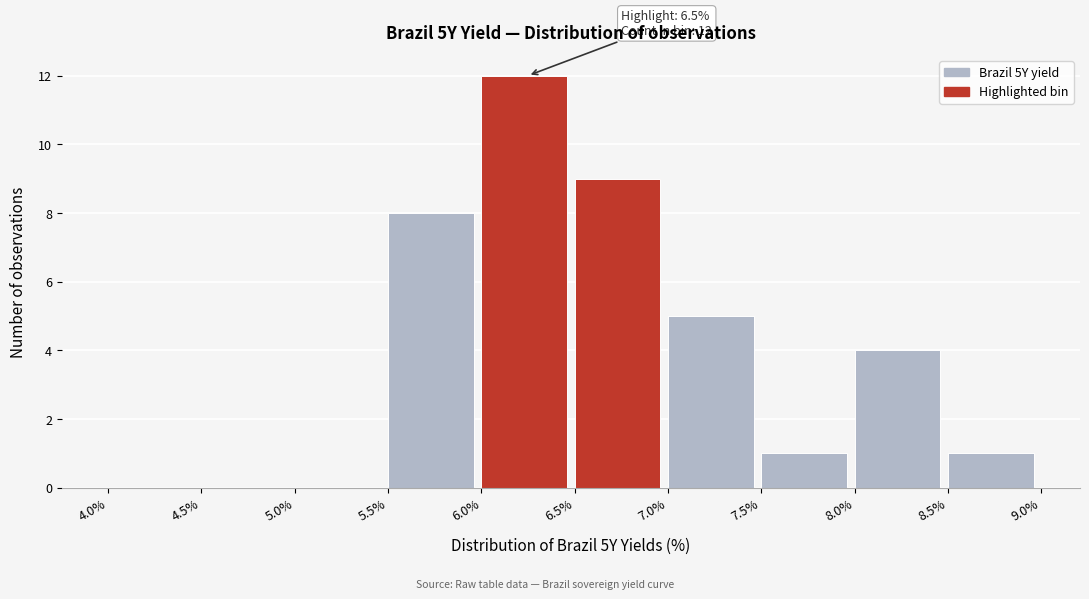

Over which range of the x-axis is the bar tallest?

6.0% to 6.5%